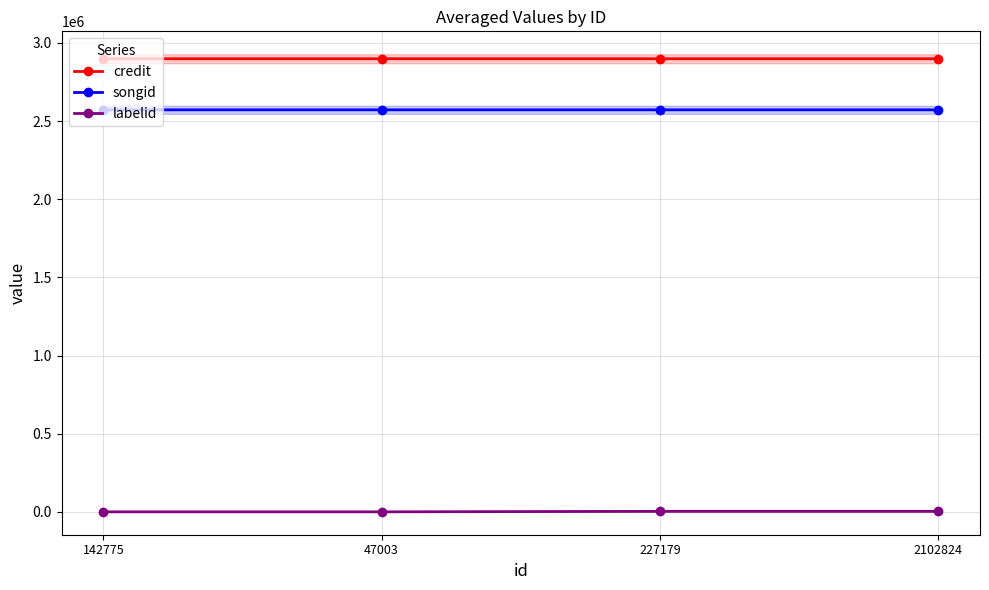

True or false: credit has more than 2 points higher than both neighbors.

False